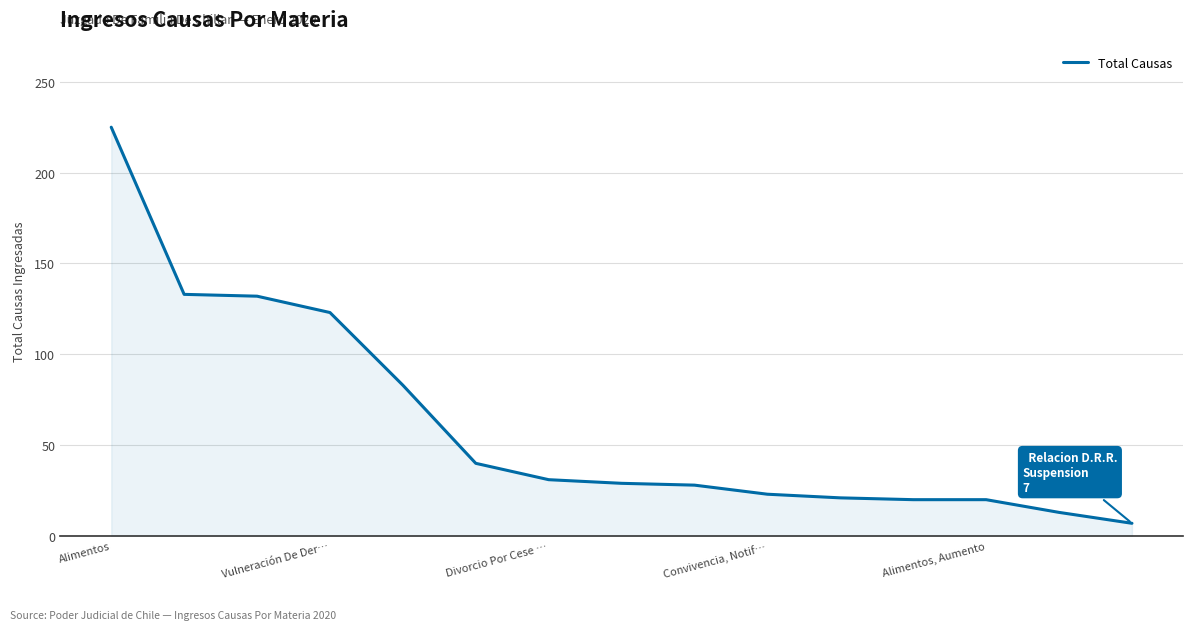

What is the greatest value displayed?

225